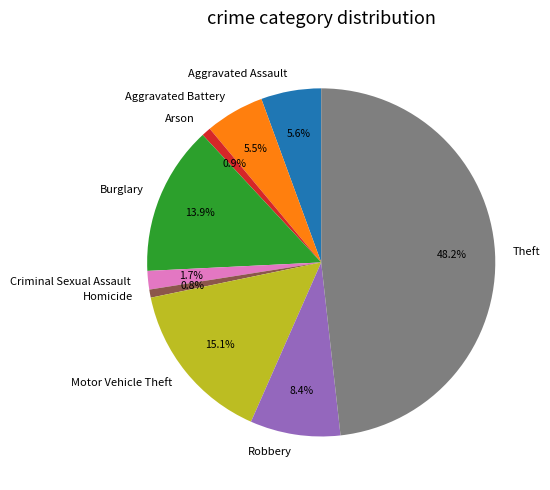

Is the sum of Arson and Theft greater than half?

No